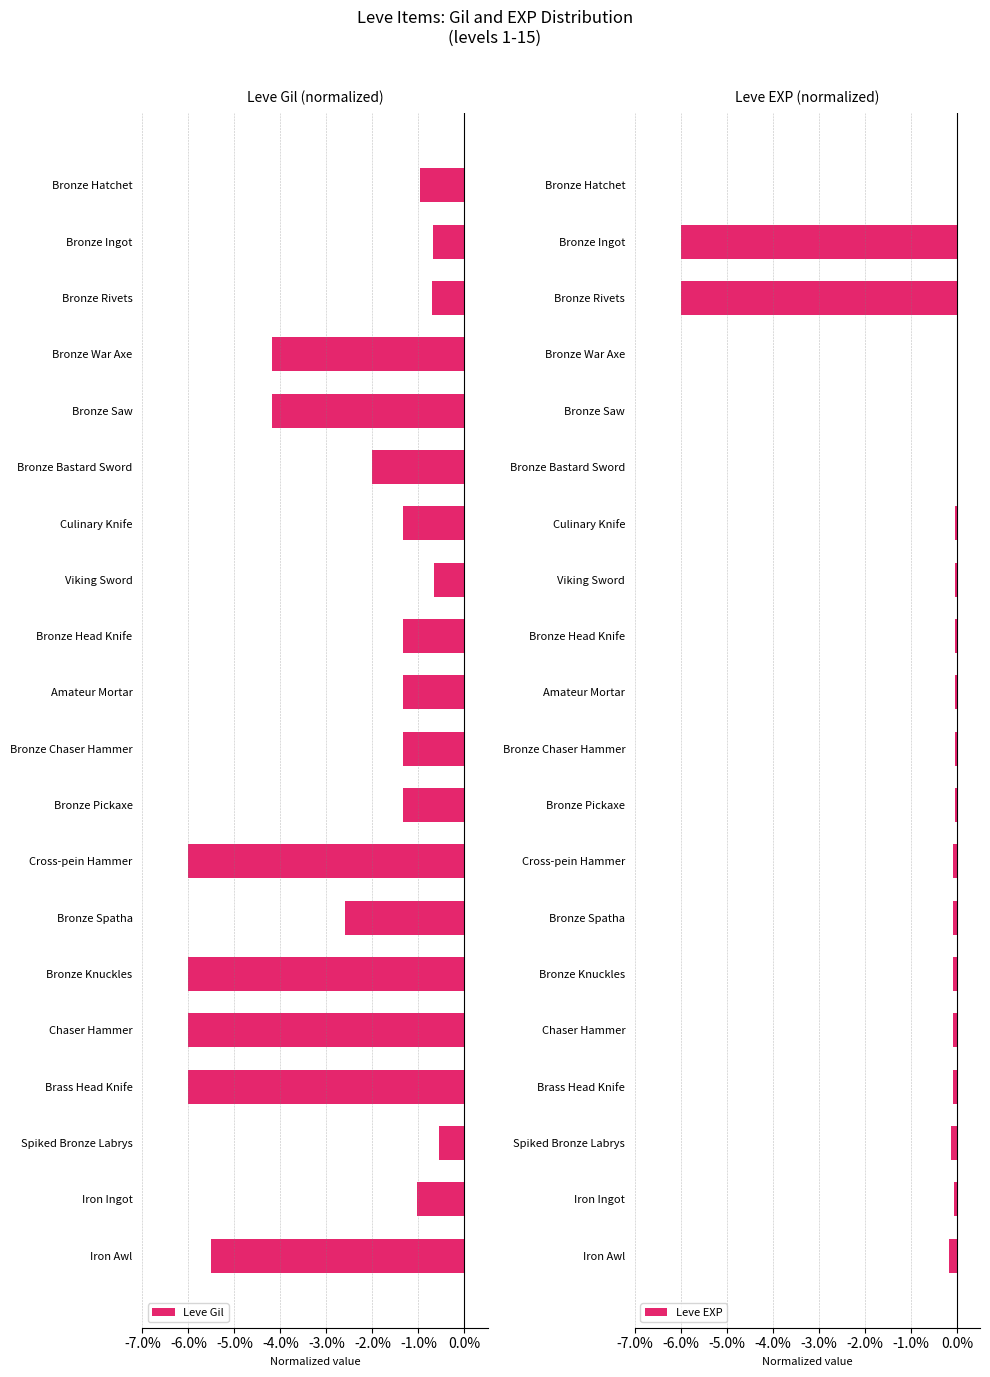

How many groups of bars are there?

20